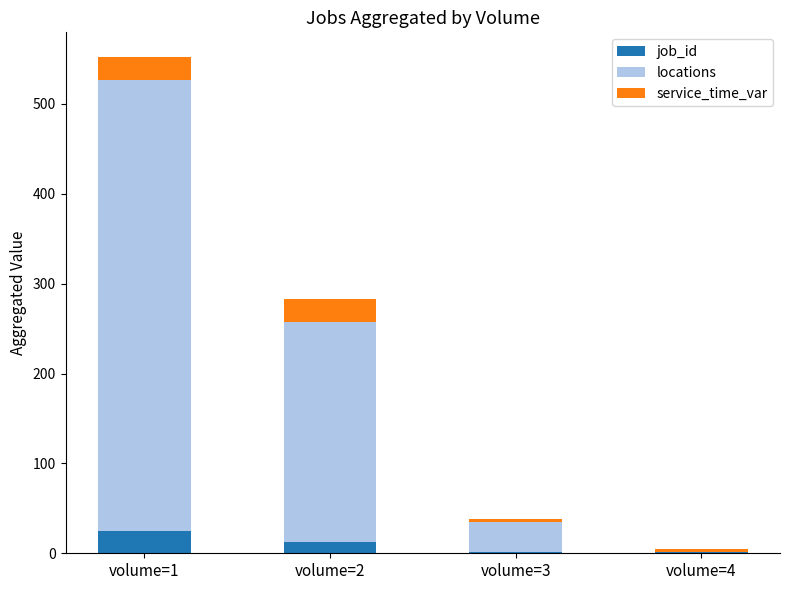

What is the sum of all job_id values?

40